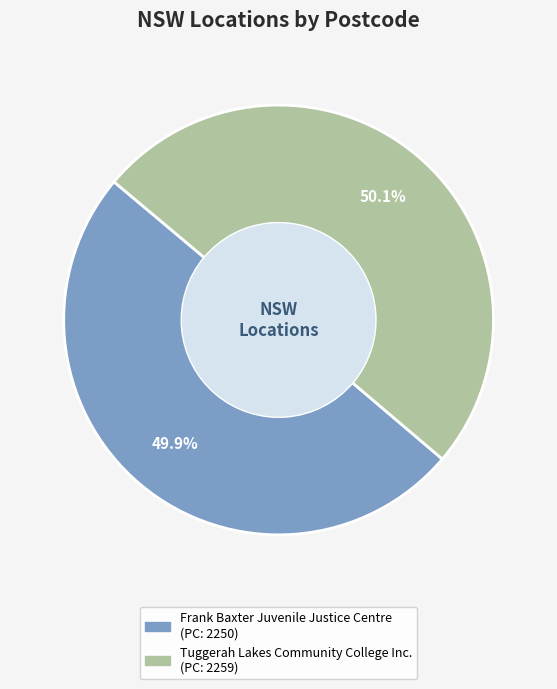

What percentage do Tuggerah Lakes Community College Inc. and Frank Baxter Juvenile Justice Centre together represent?

100.0%